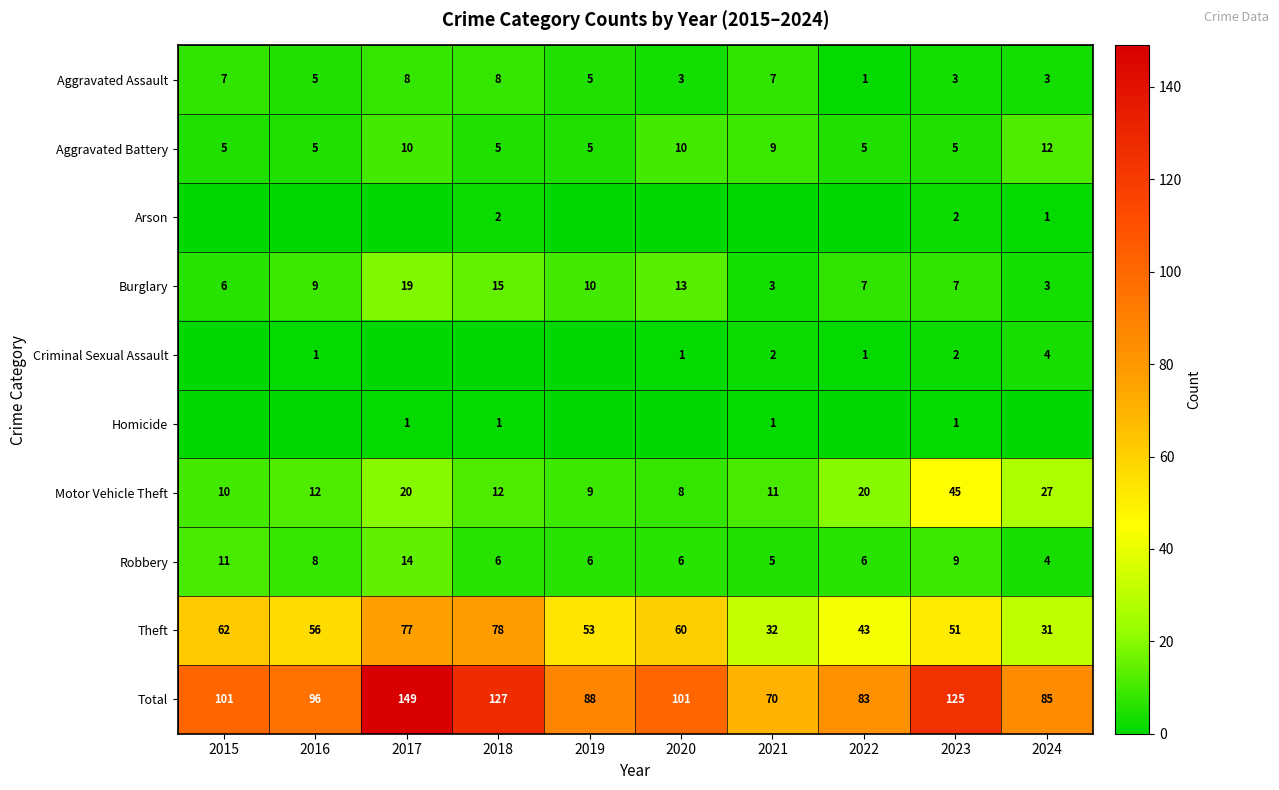

At how many categories does at least one series exceed 46?

10